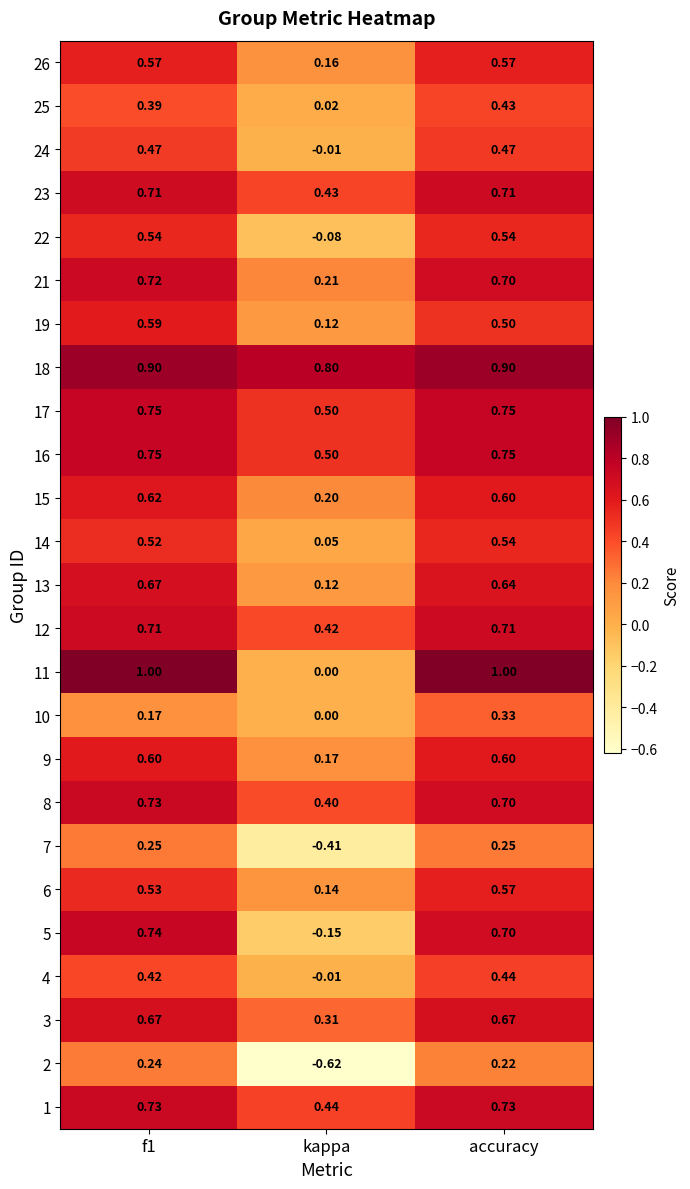

At which category is the sum across all series the highest?

accuracy